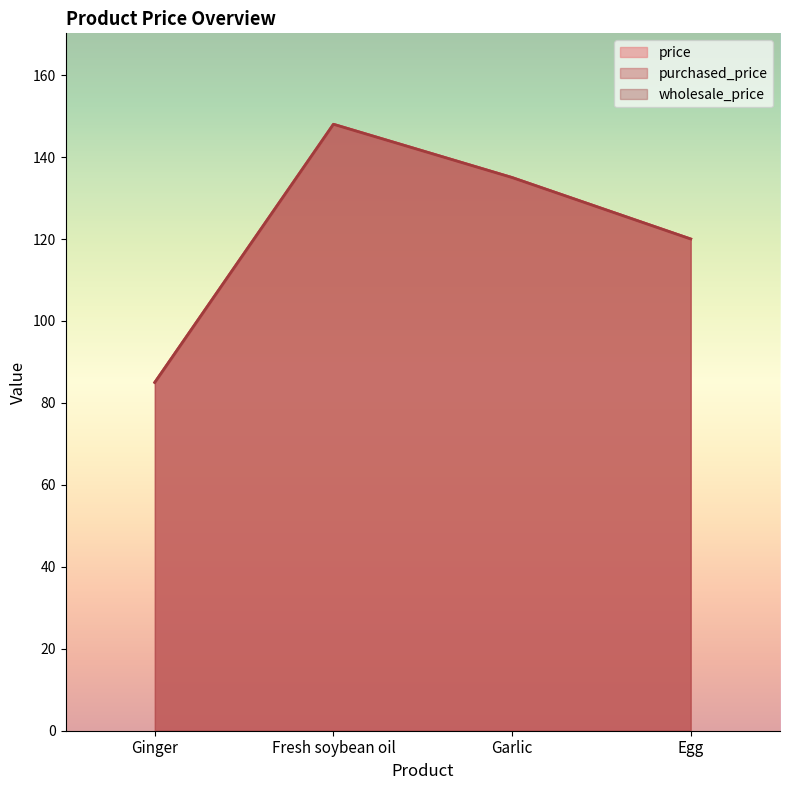

Which has a higher value, Fresh soybean oil or Ginger?

Fresh soybean oil